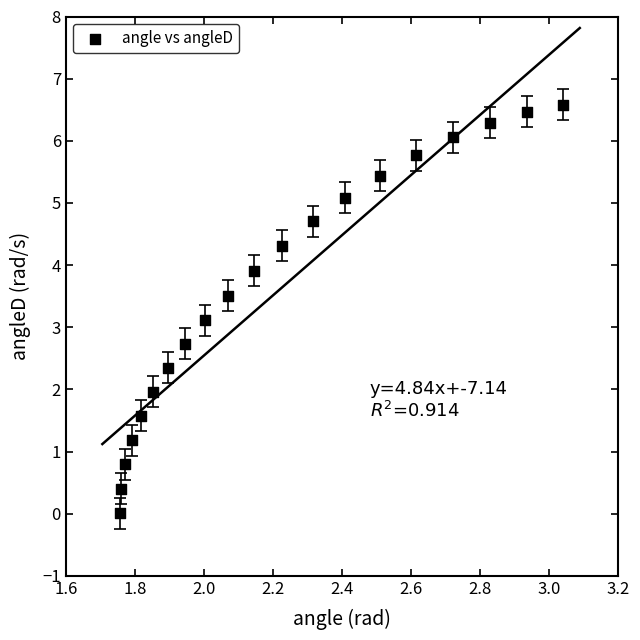

What Y value in the scatter plot is closest to 3?

3.1